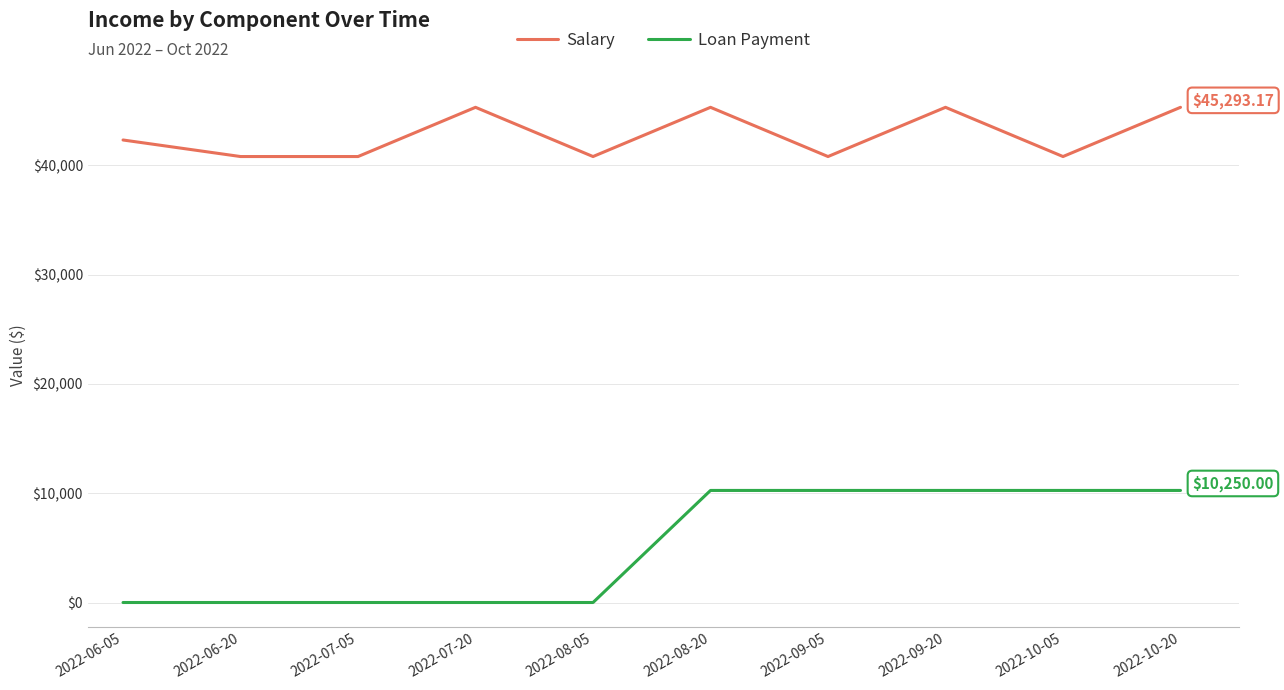

List the series in order of their peak value, highest first.

Salary, Loan Payment